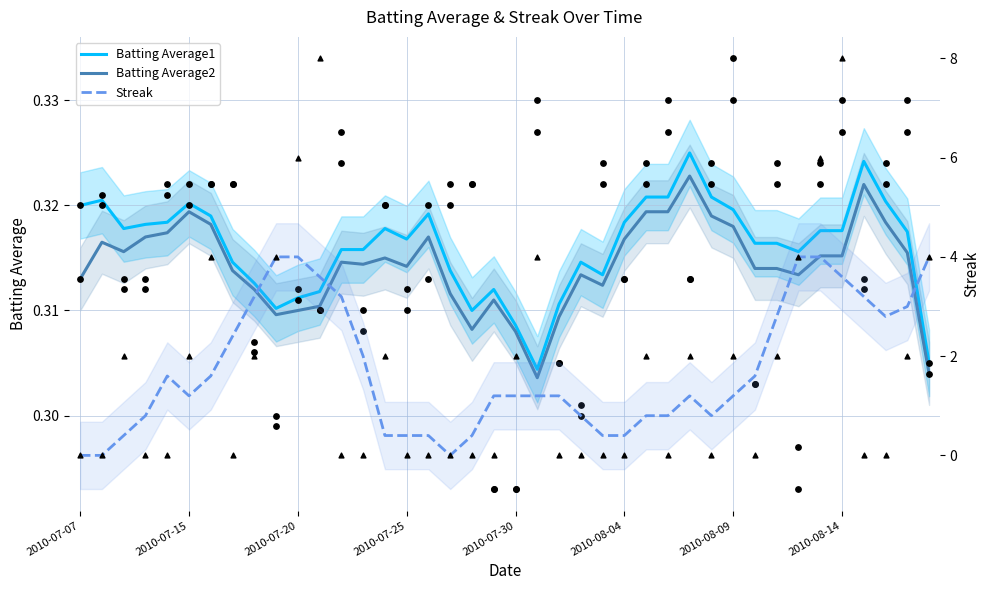

What are all the series names shown in the legend?

Batting Average1, Batting Average2, Streak